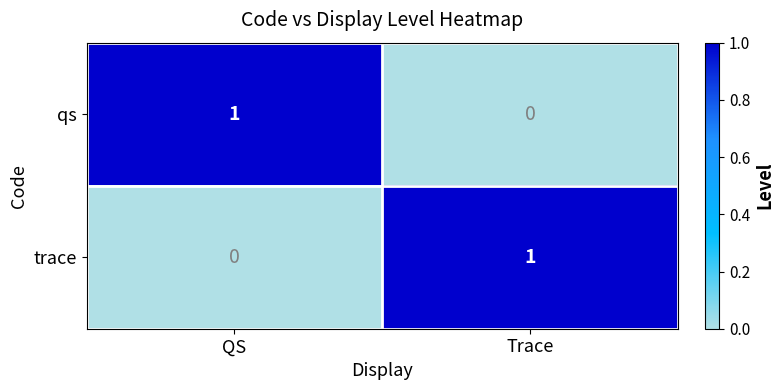

Which category has the highest value in the qs series?

QS